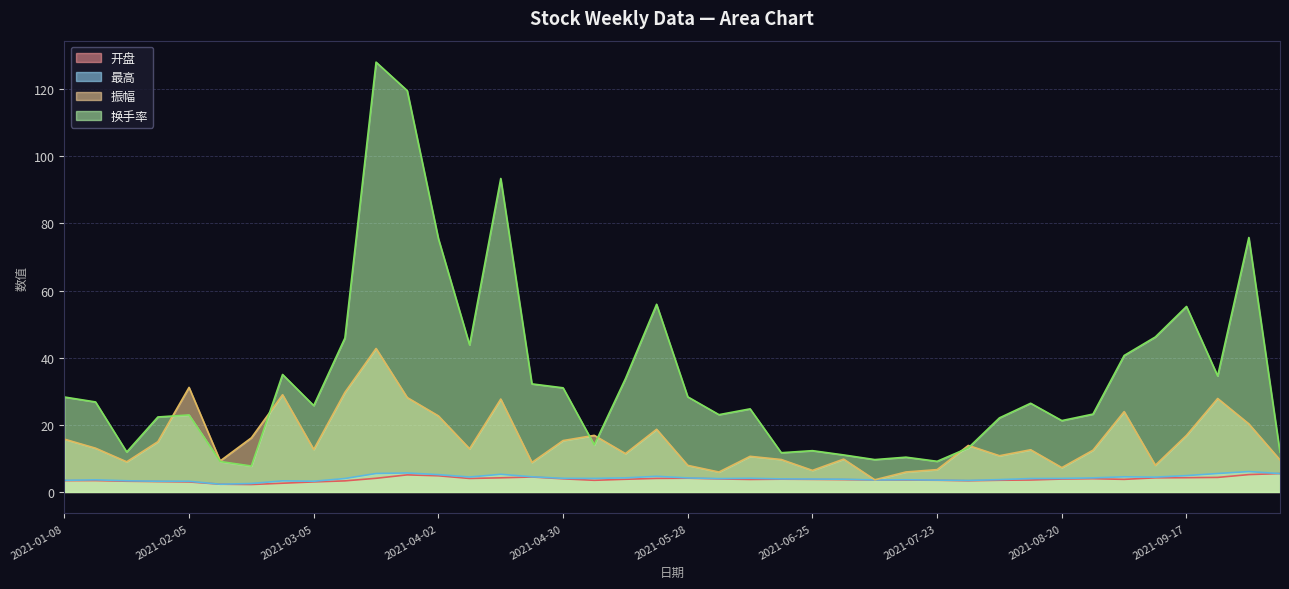

What is the smallest value displayed?

2.2